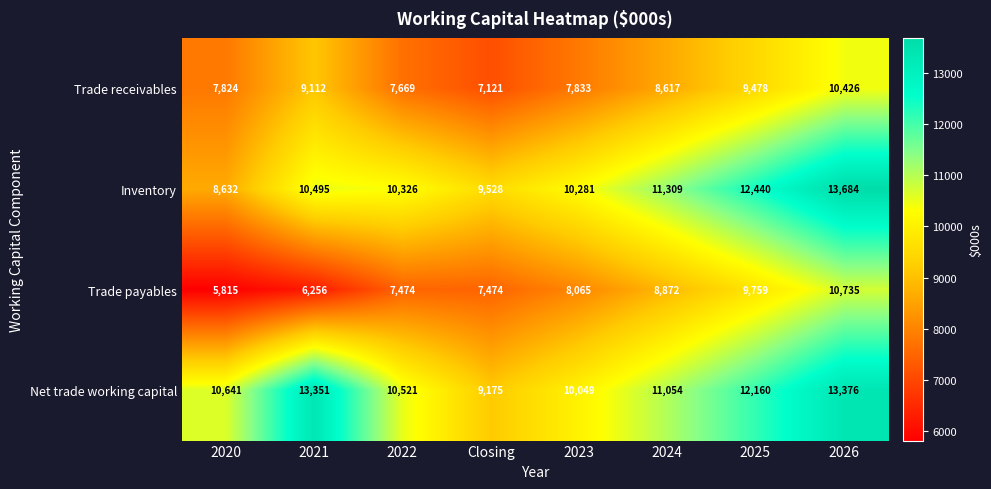

What is the sum of all Trade payables values?

64450